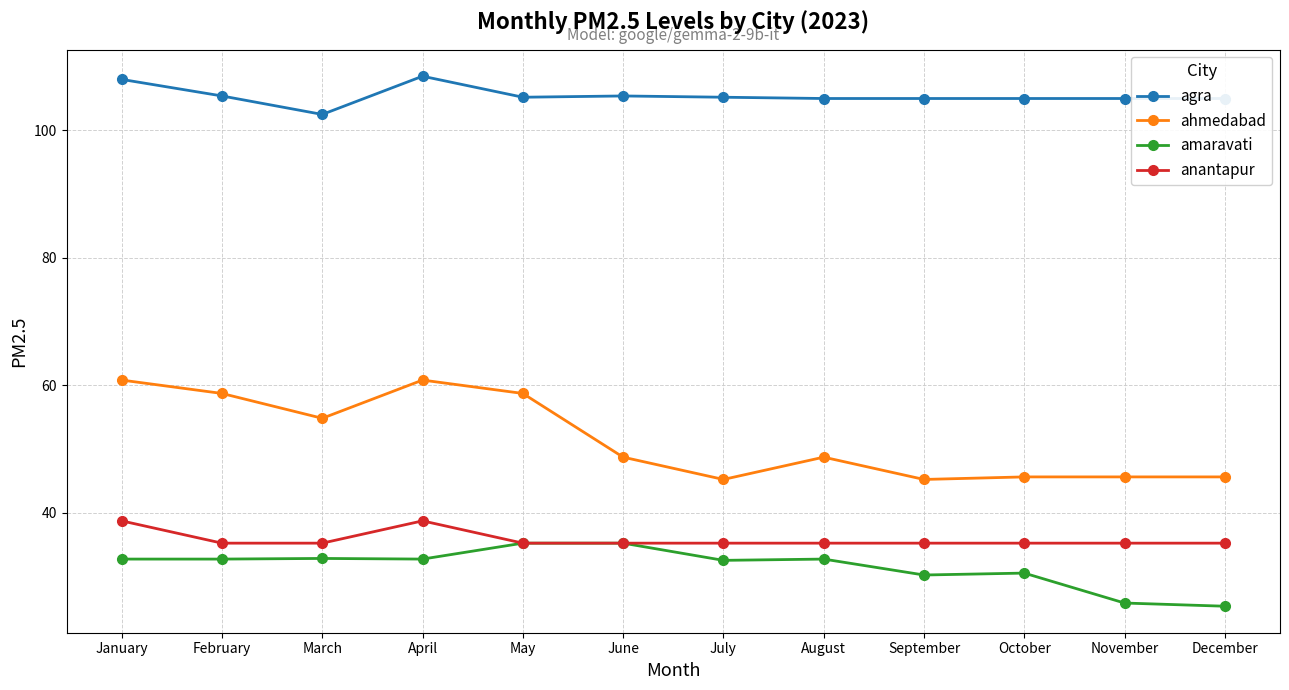

Read the amaravati value at July.

32.5